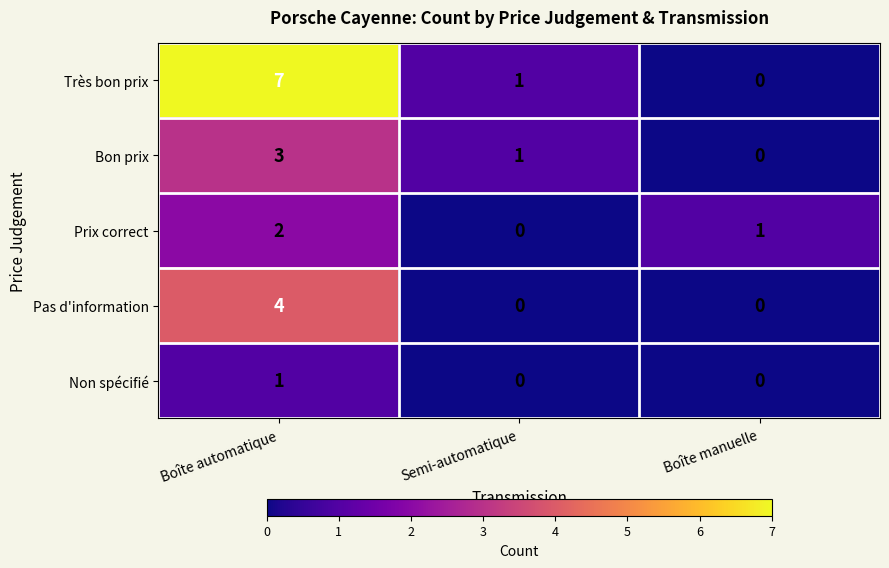

At which label does Prix correct first exceed 1?

Boîte automatique